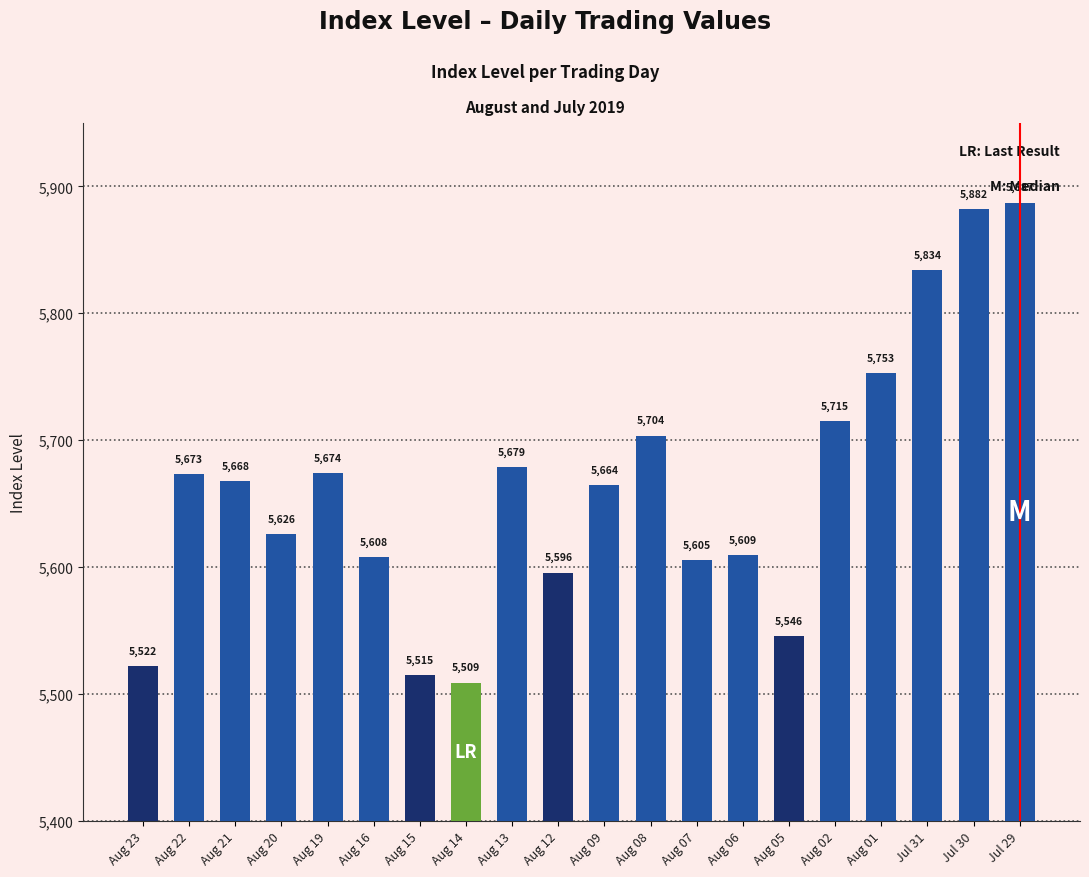

List the labels in order of value, smallest first.

Aug 14, Aug 15, Aug 23, Aug 05, Aug 12, Aug 07, Aug 16, Aug 06, Aug 20, Aug 09, Aug 21, Aug 22, Aug 19, Aug 13, Aug 08, Aug 02, Aug 01, Jul 31, Jul 30, Jul 29